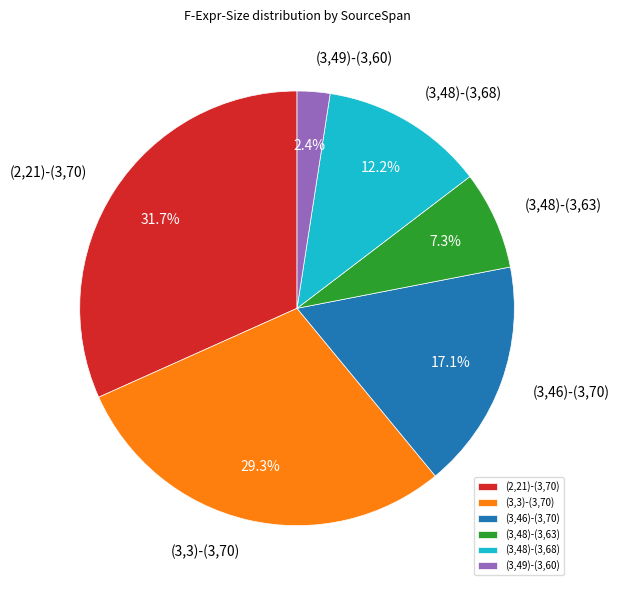

Does (3,49)-(3,60) represent more than half of the total?

No